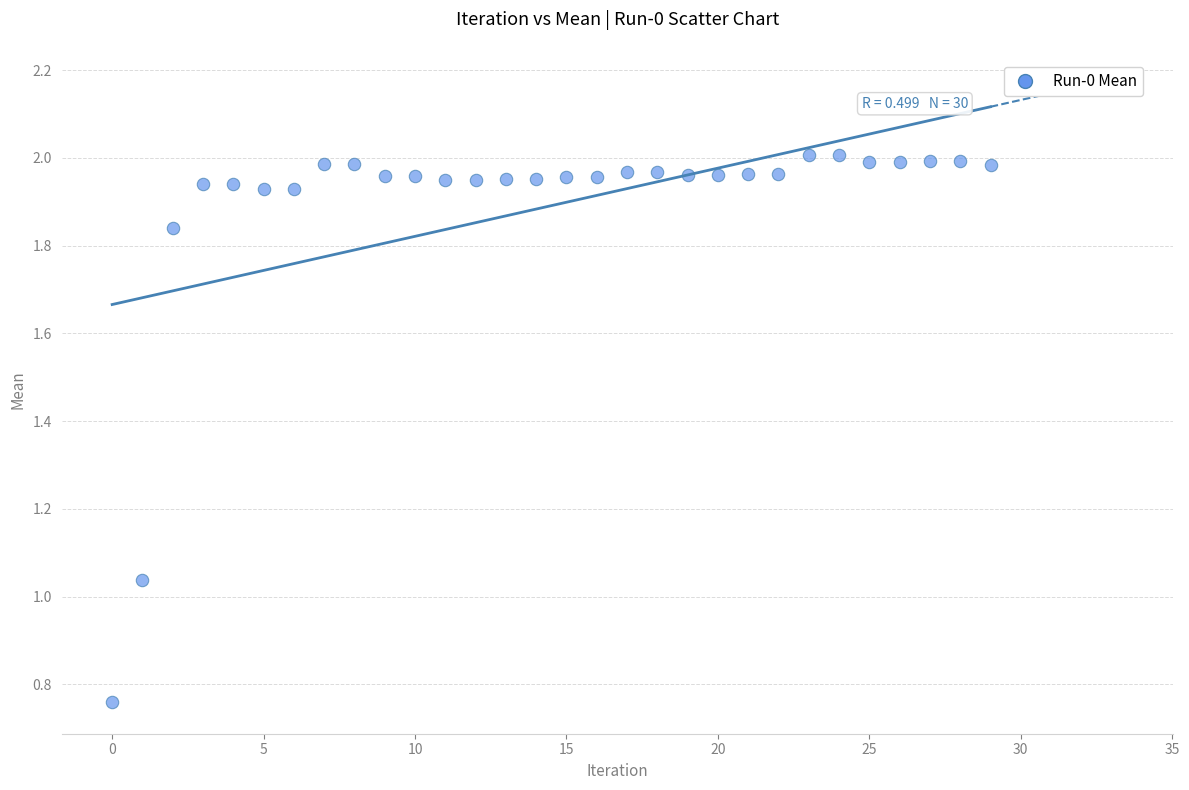

What is the range of Y values (max minus min)?

1.2